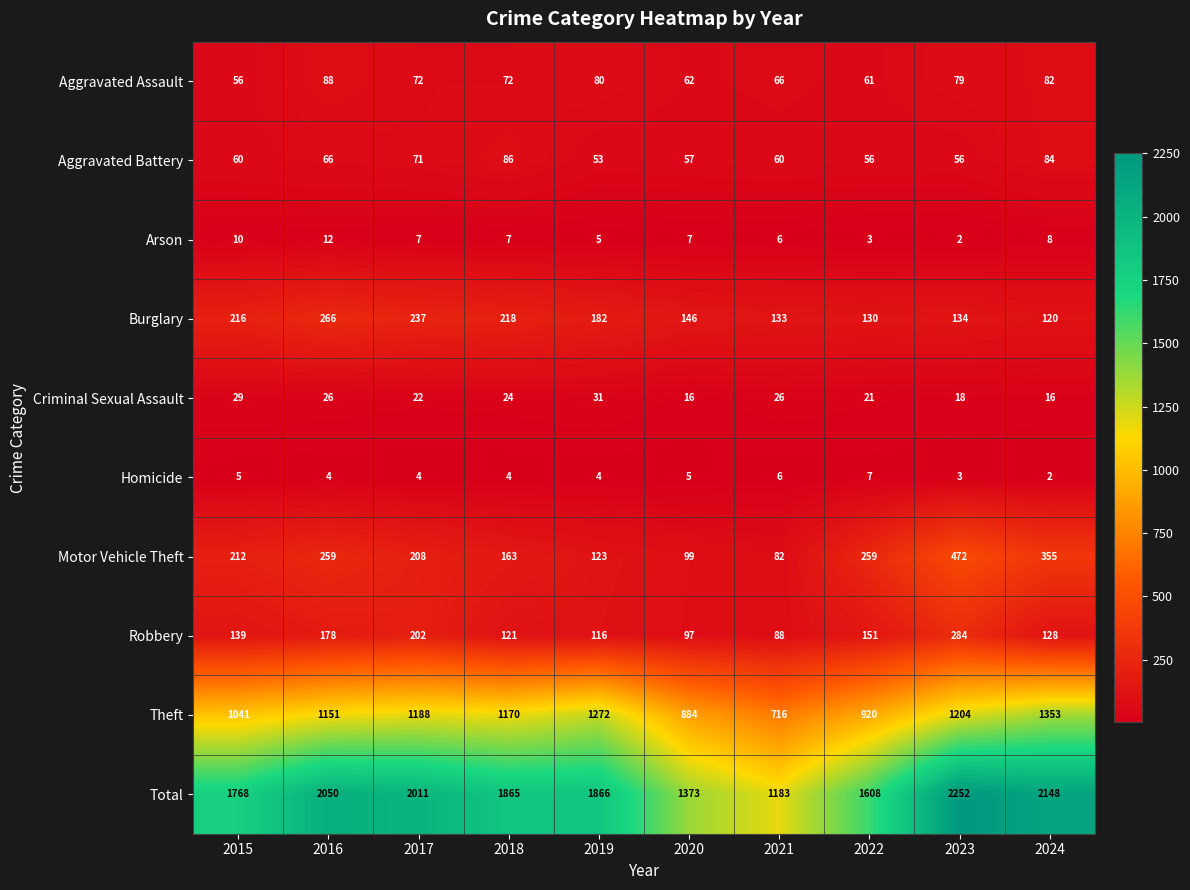

Rank the series at 2023 from highest to lowest value.

Total, Theft, Motor Vehicle Theft, Robbery, Burglary, Aggravated Assault, Aggravated Battery, Criminal Sexual Assault, Homicide, Arson